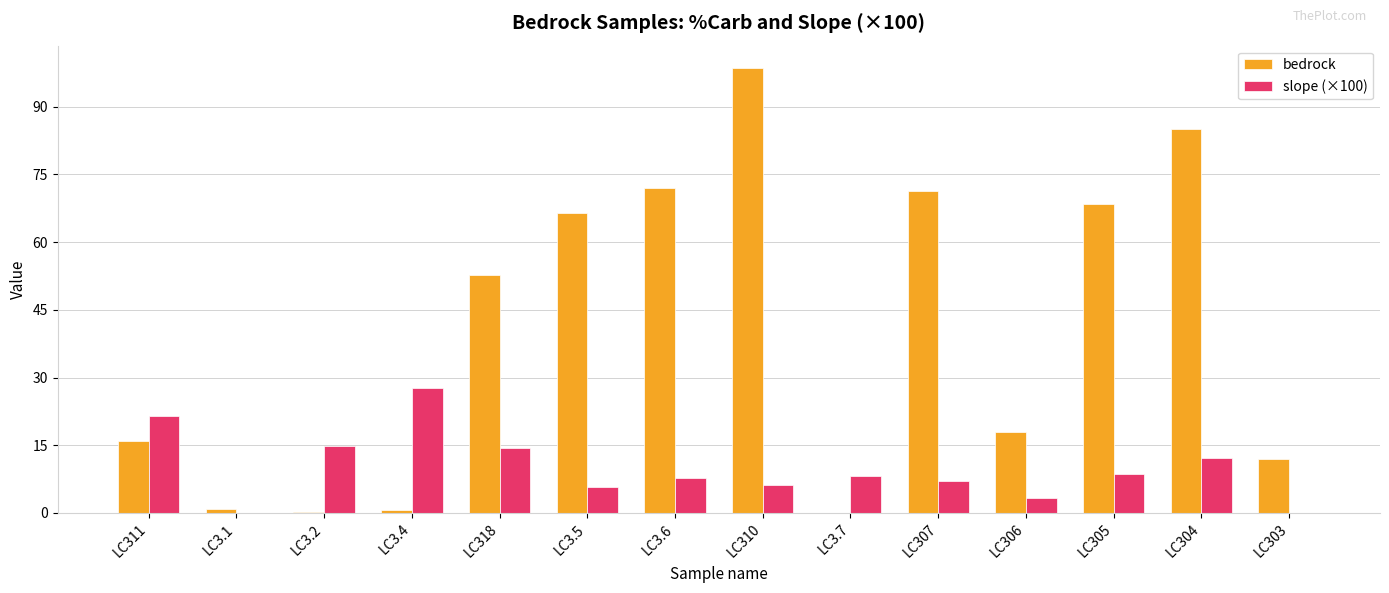

Read the slope (×100) value at LC307.

7.1